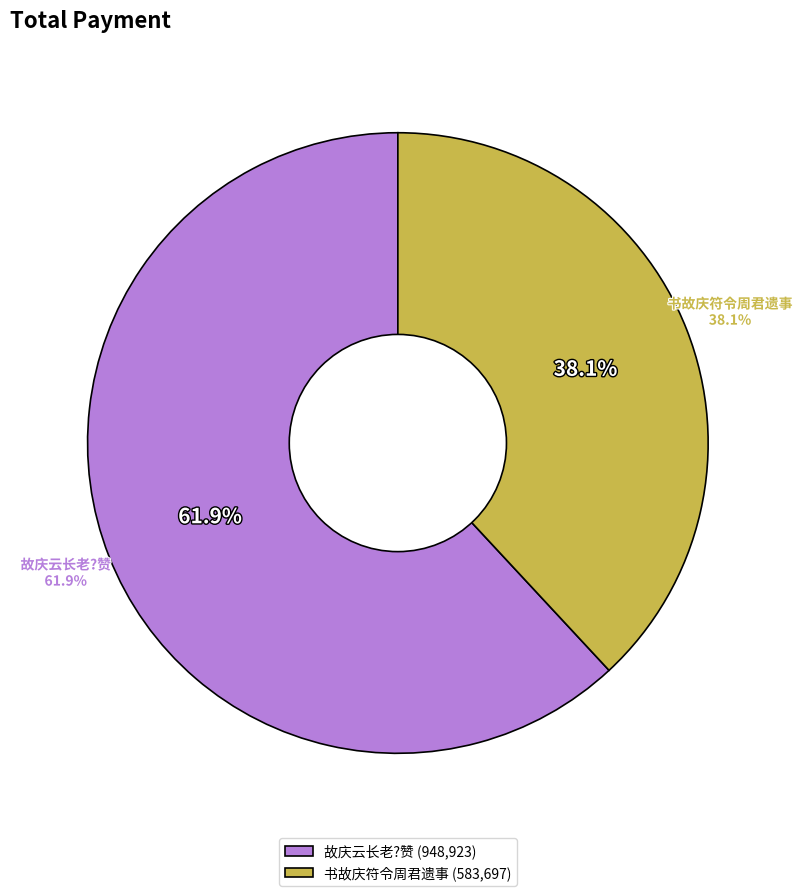

How many segments does this pie chart have?

2